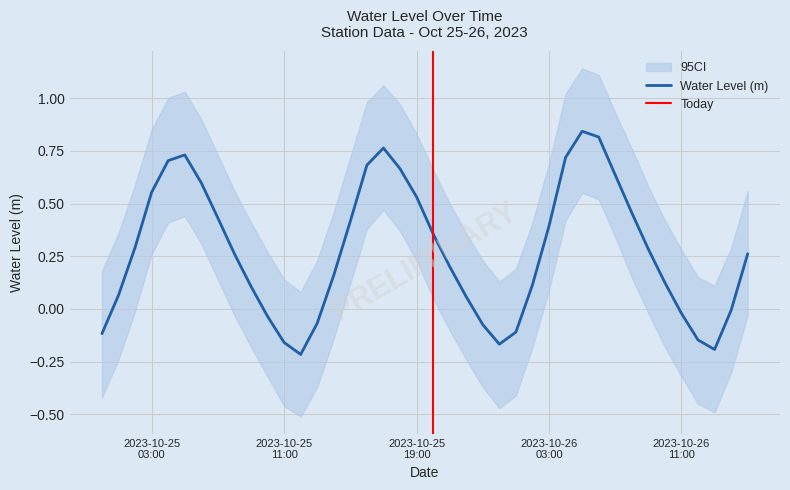

Rank the categories by value from lowest to highest.

2023-10-25 12:00:00, 2023-10-26 13:00:00, 2023-10-26 00:00:00, 2023-10-25 11:00:00, 2023-10-26 12:00:00, 2023-10-25 00:00:00, 2023-10-26 01:00:00, 2023-10-25 23:00:00, 2023-10-25 13:00:00, 2023-10-25 10:00:00, 2023-10-26 11:00:00, 2023-10-26 14:00:00, 2023-10-25 22:00:00, 2023-10-25 01:00:00, 2023-10-25 09:00:00, 2023-10-26 02:00:00, 2023-10-26 10:00:00, 2023-10-25 14:00:00, 2023-10-25 21:00:00, 2023-10-25 08:00:00, 2023-10-26 15:00:00, 2023-10-26 09:00:00, 2023-10-25 02:00:00, 2023-10-25 20:00:00, 2023-10-26 03:00:00, 2023-10-25 15:00:00, 2023-10-25 07:00:00, 2023-10-26 08:00:00, 2023-10-25 19:00:00, 2023-10-25 03:00:00, 2023-10-25 06:00:00, 2023-10-26 07:00:00, 2023-10-25 18:00:00, 2023-10-25 16:00:00, 2023-10-25 04:00:00, 2023-10-26 04:00:00, 2023-10-25 05:00:00, 2023-10-25 17:00:00, 2023-10-26 06:00:00, 2023-10-26 05:00:00